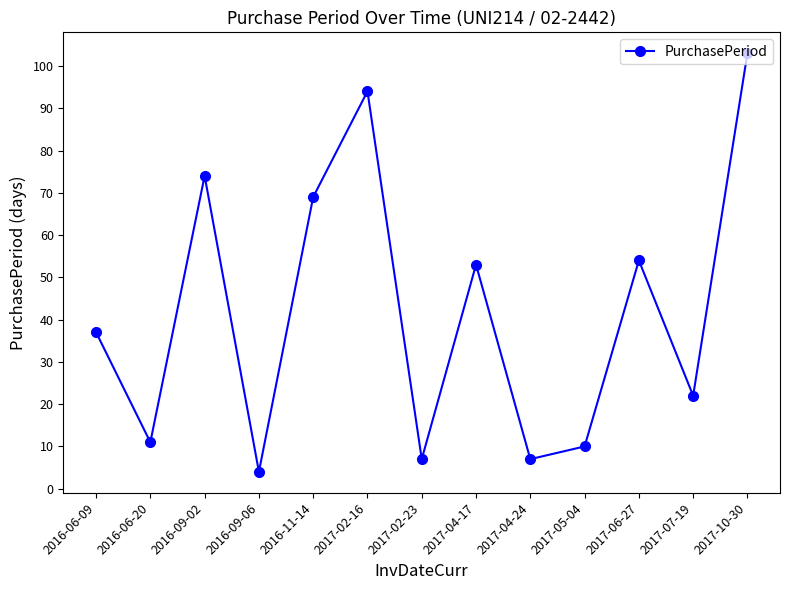

How many data points are less than 37?

6